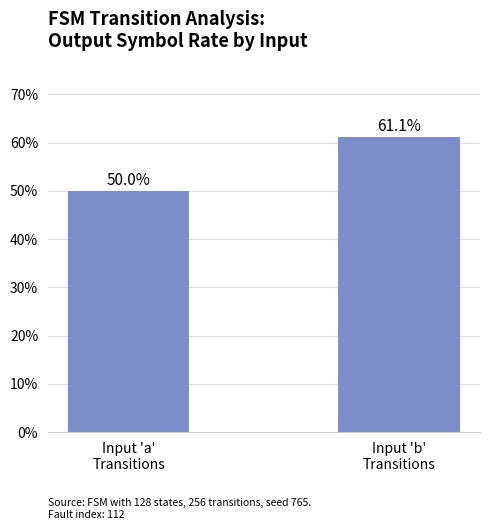

What is the minimum value shown in the chart?

50.0